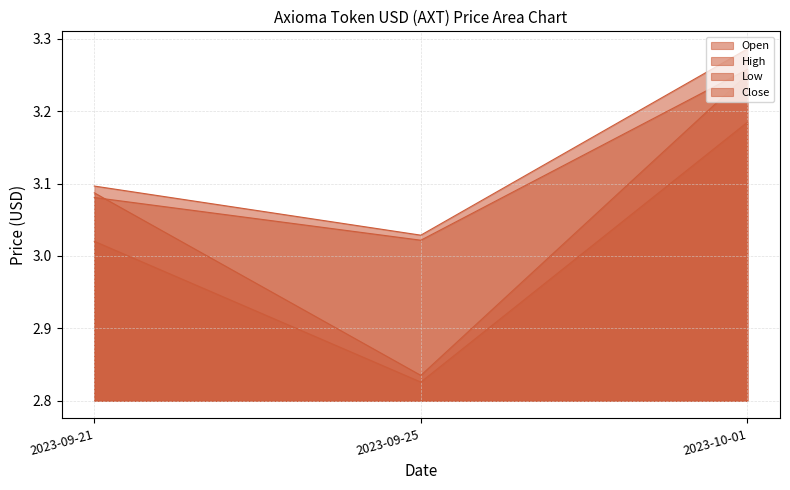

Which series changed the most between 2023-09-25 and 2023-10-01?

Open